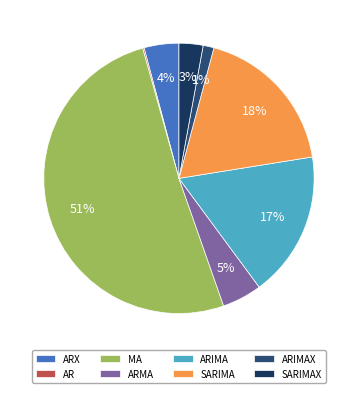

Which has a higher value, ARMA or ARIMA?

ARIMA